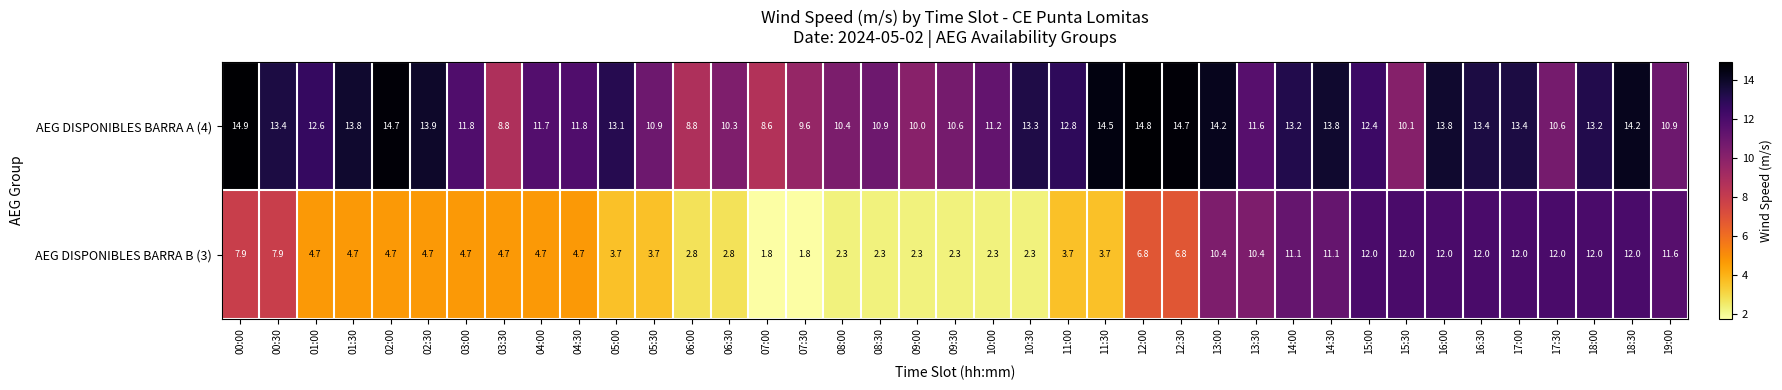

What is the sum of the AEG DISPONIBLES BARRA A (4) values at 17:00 and 13:30?

25.0